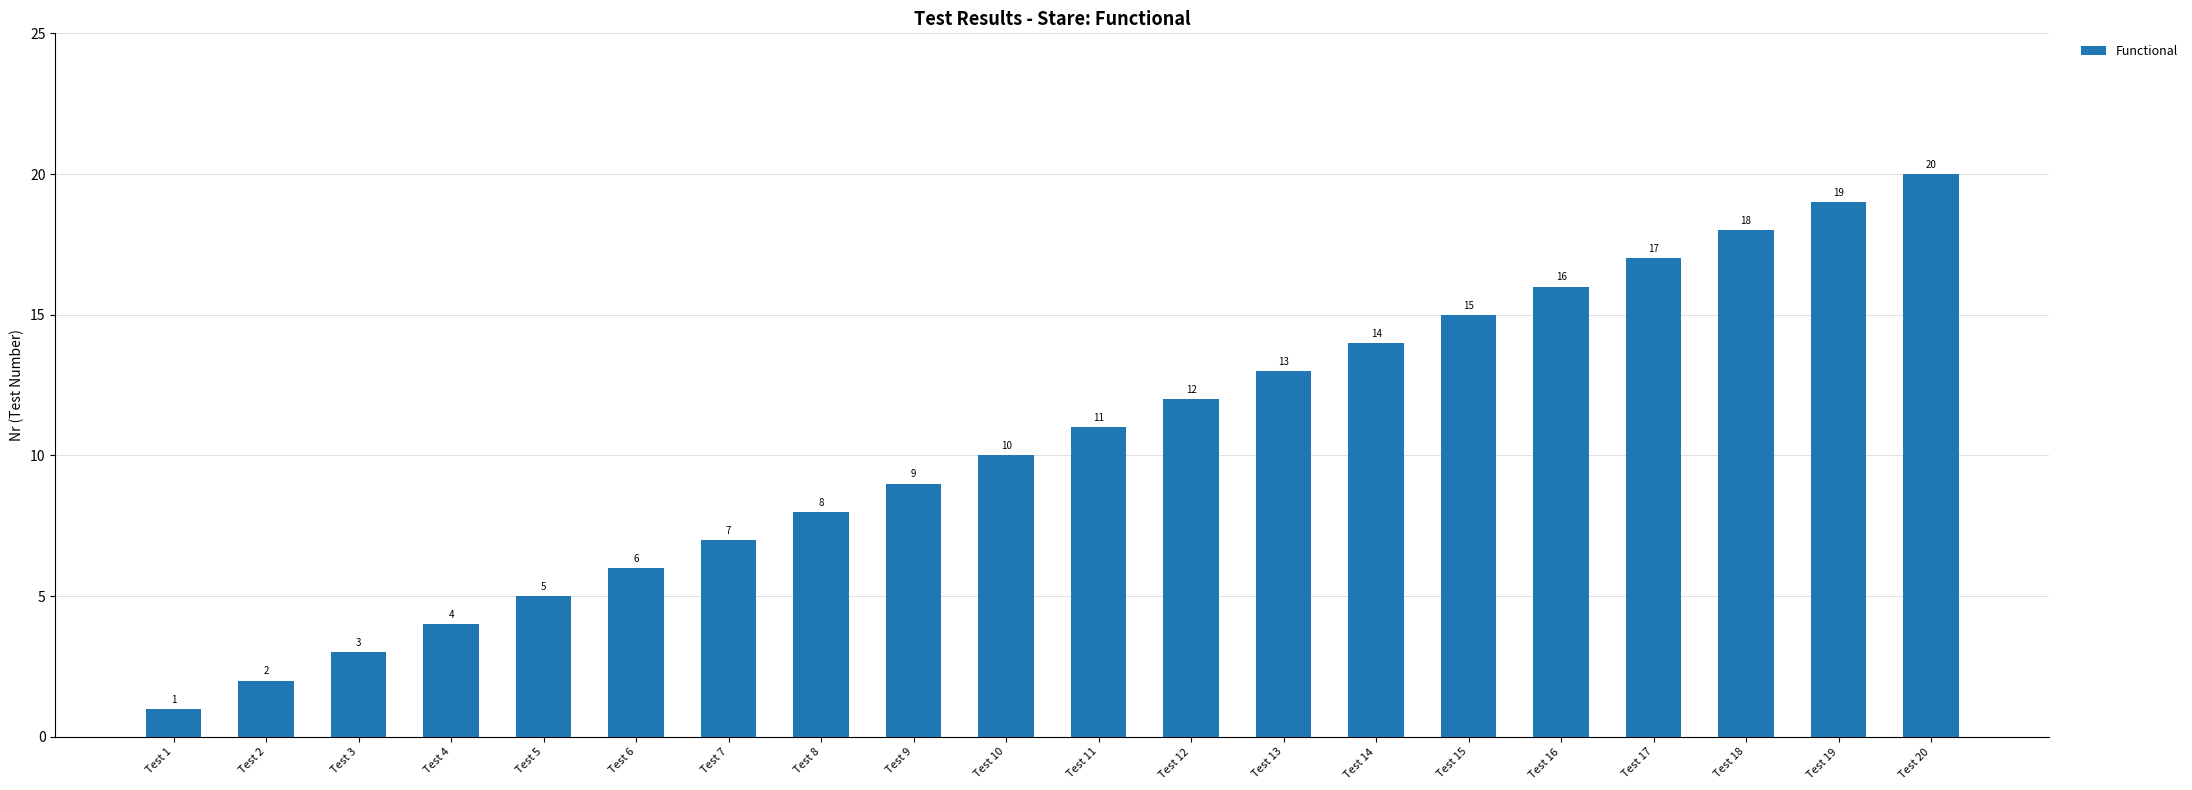

Does the chart contain any negative values?

No